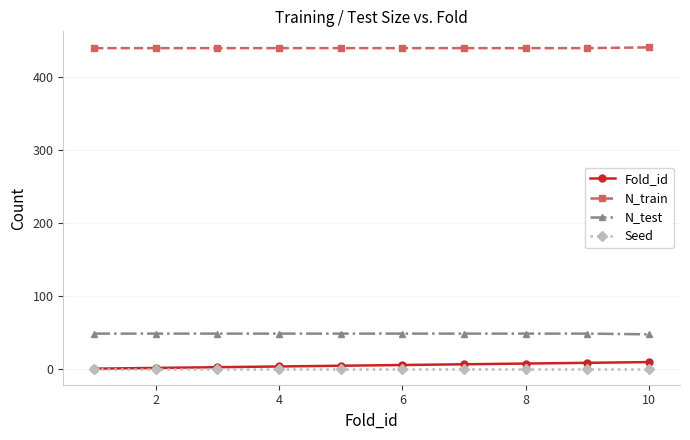

Which series has the largest range (max minus min)?

Fold_id